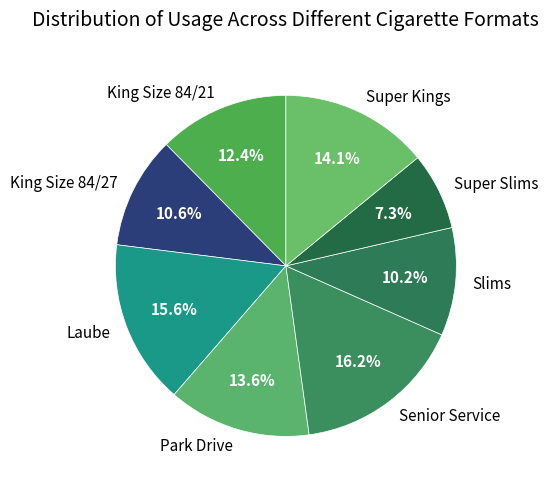

What percentage is the Slims slice, to the nearest percent?

10%